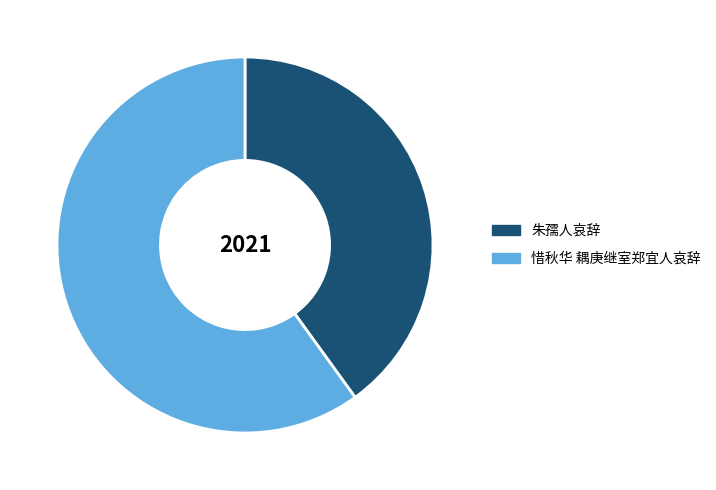

How many segments does this pie chart have?

2